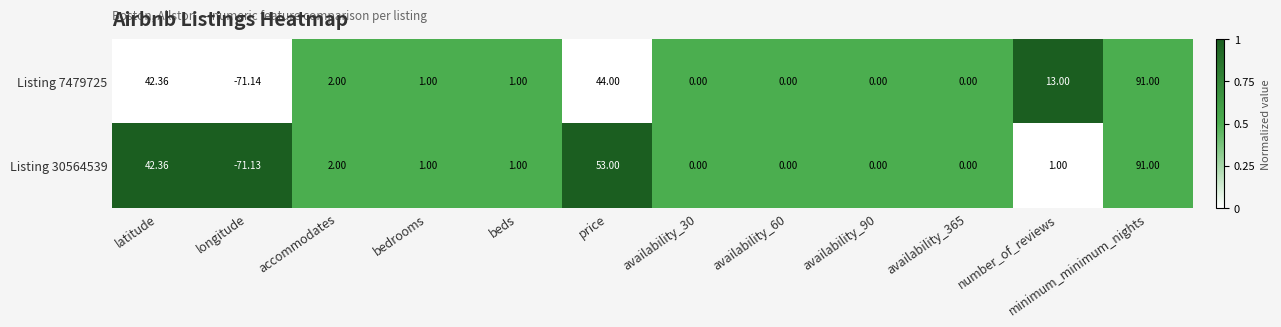

Which category has the lowest value in the Listing 30564539 series?

longitude